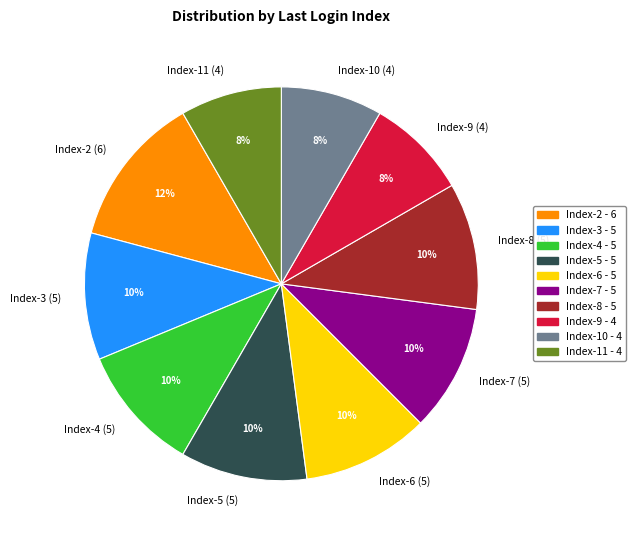

To the nearest percent, what percentage of the pie is Index-2 - 6?

12%